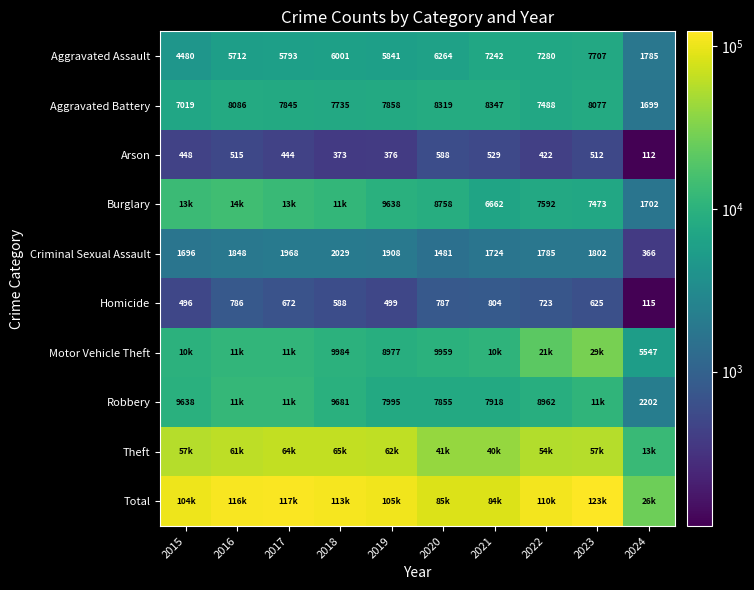

What is the highest value of the Homicide series?

804